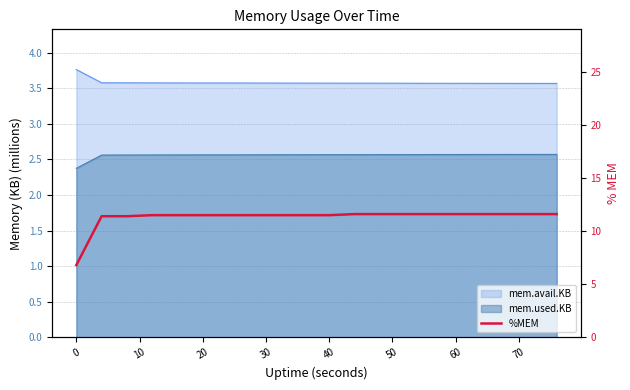

How many values are below 11?

1